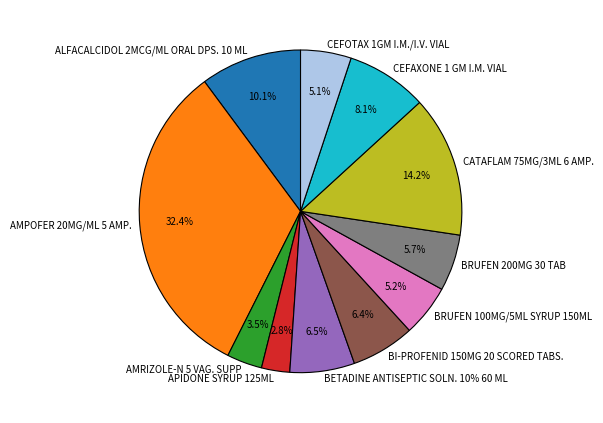

To the nearest percent, what is the difference between the largest and smallest slice percentages?

30%